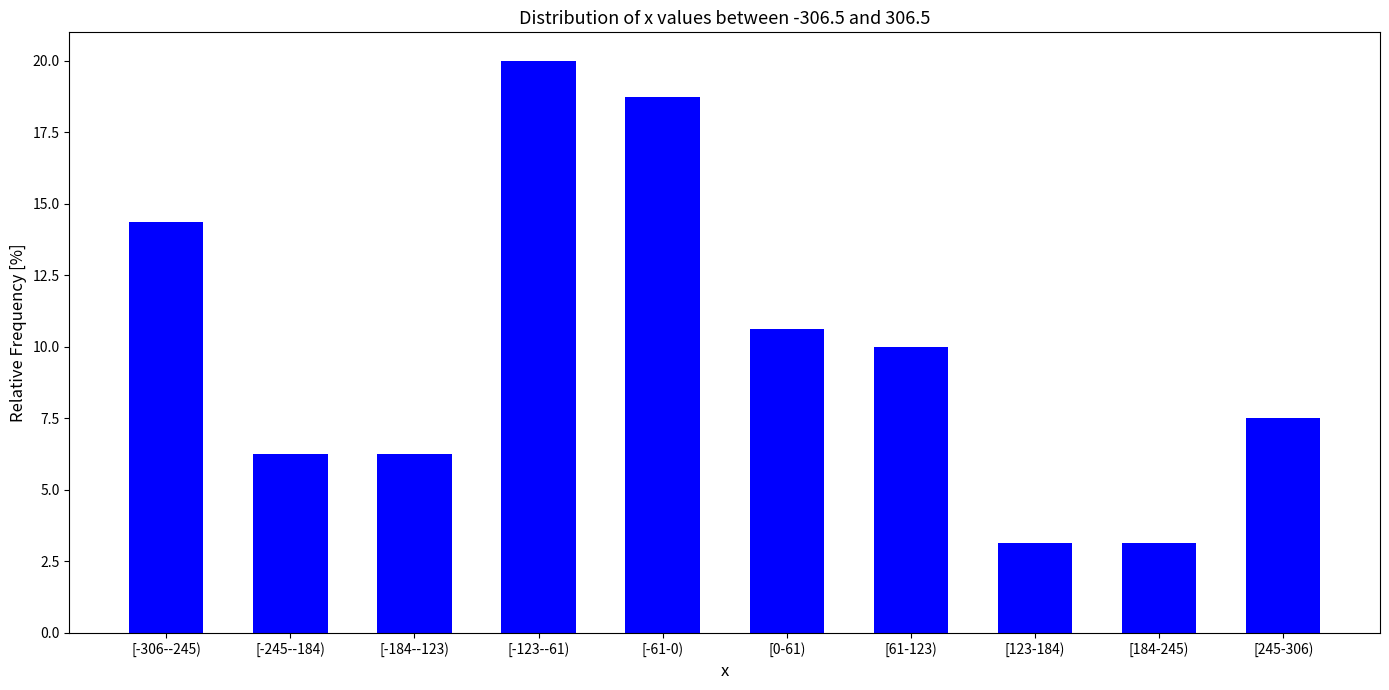

What is the value of the 4th bar from the left?

20.0